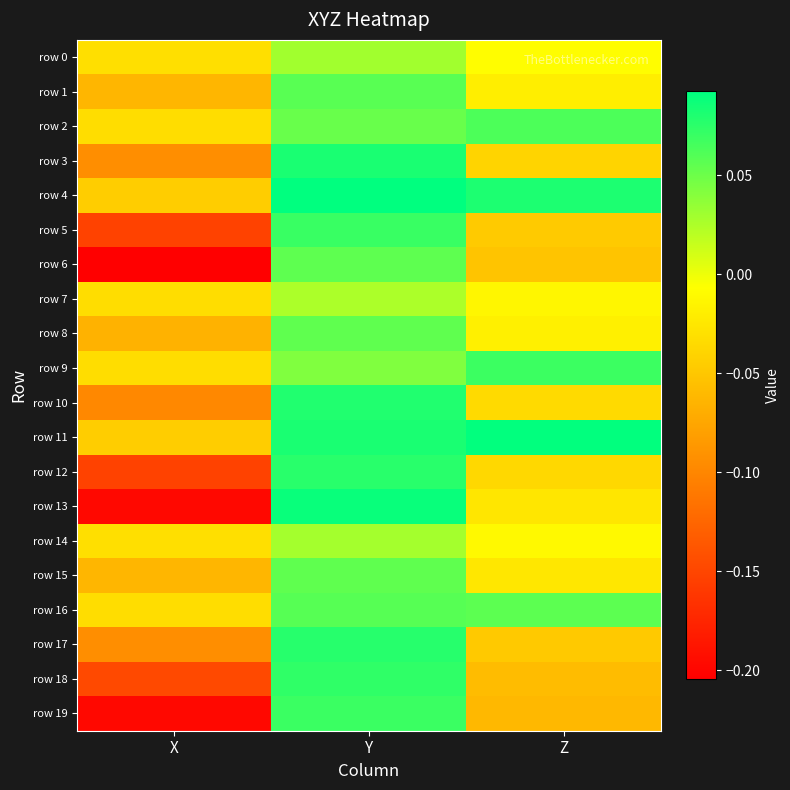

Which category has the lowest value across all series?

X